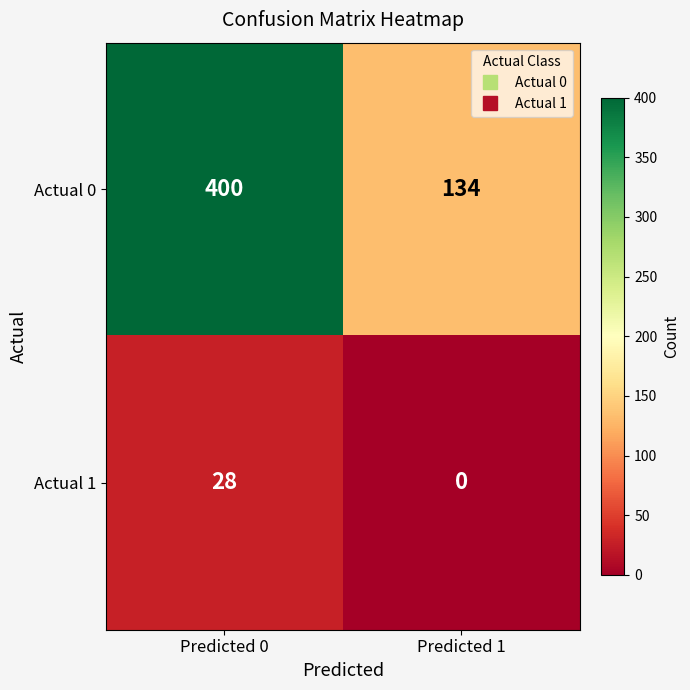

What is the difference between the maximum and minimum values in the Actual 0 series?

266